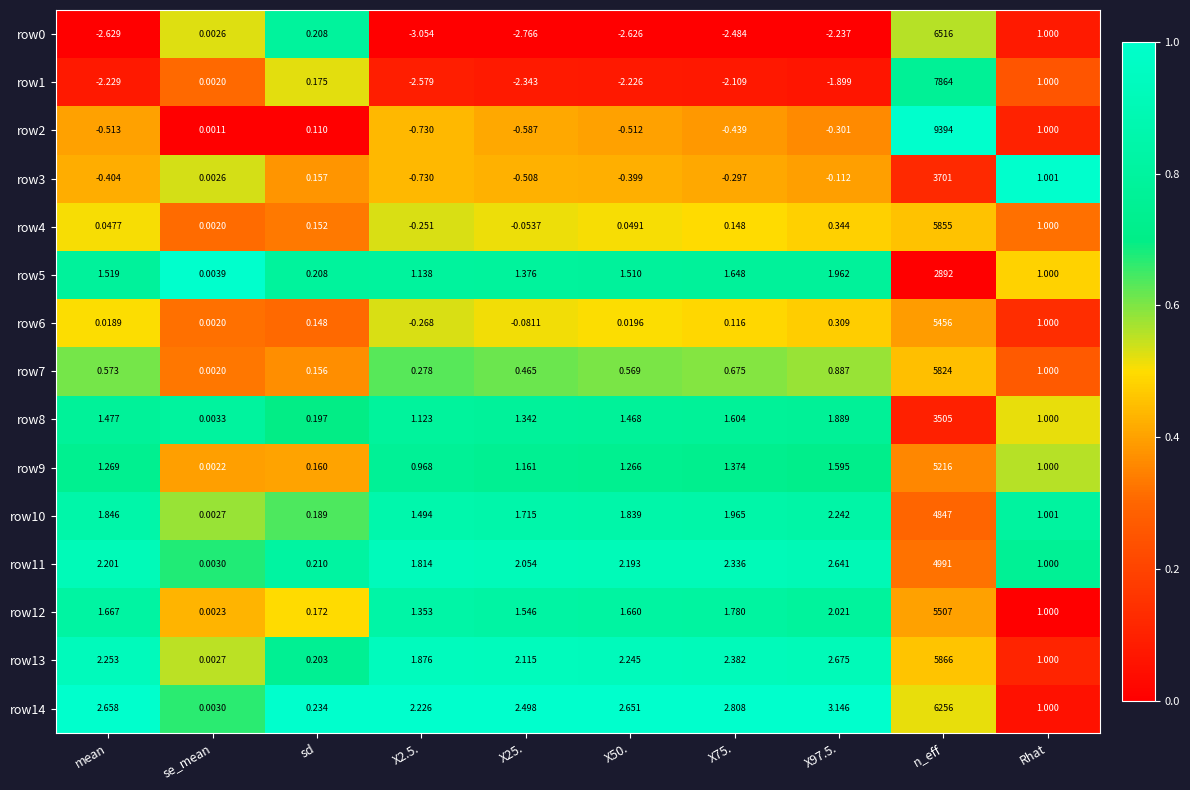

Which series has the widest spread of values?

row2